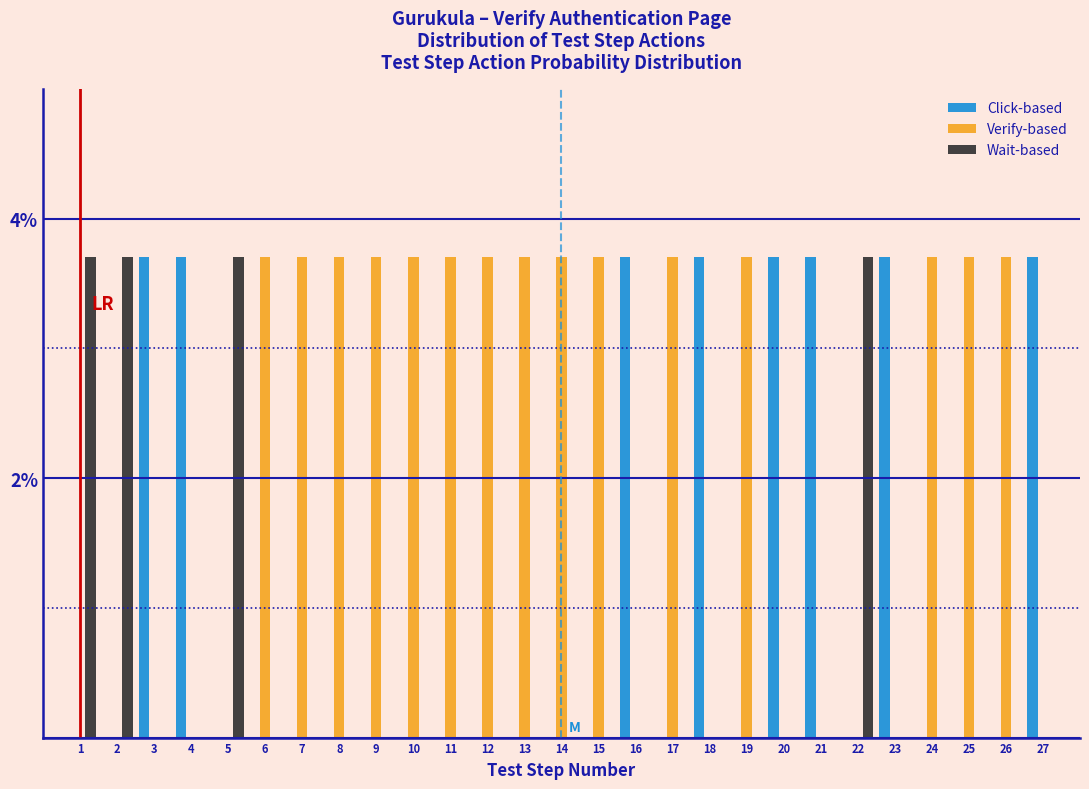

What is the highest value of the Click-based series?

3.7